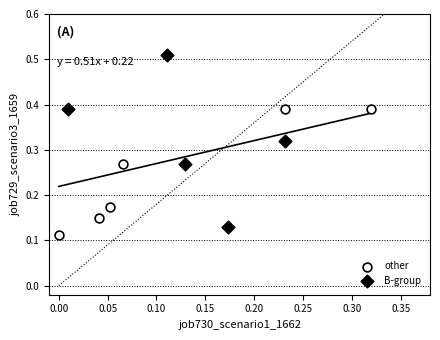

Which series reaches the maximum Y coordinate?

B-group